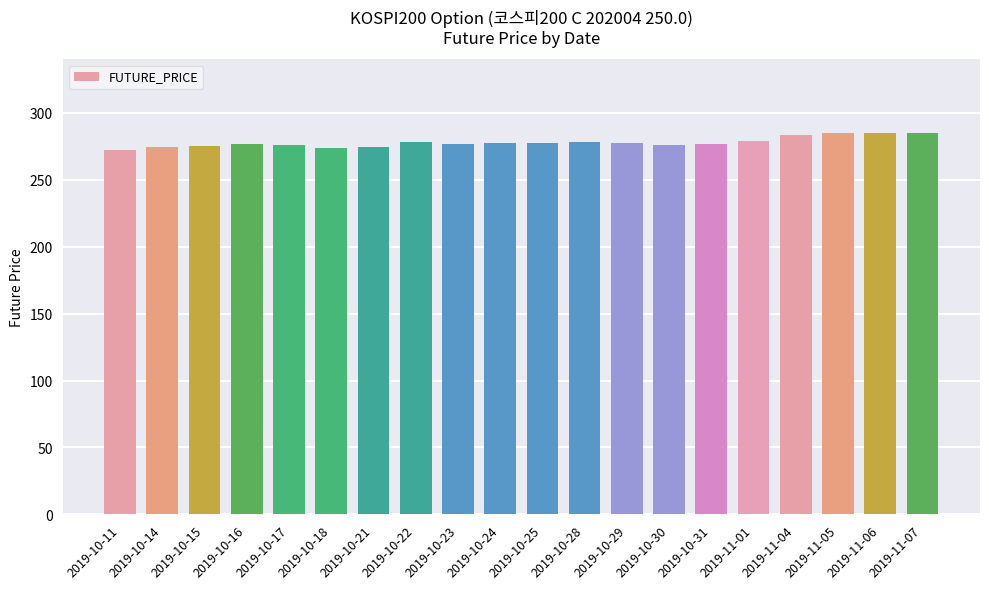

What is the smallest value displayed?

272.3